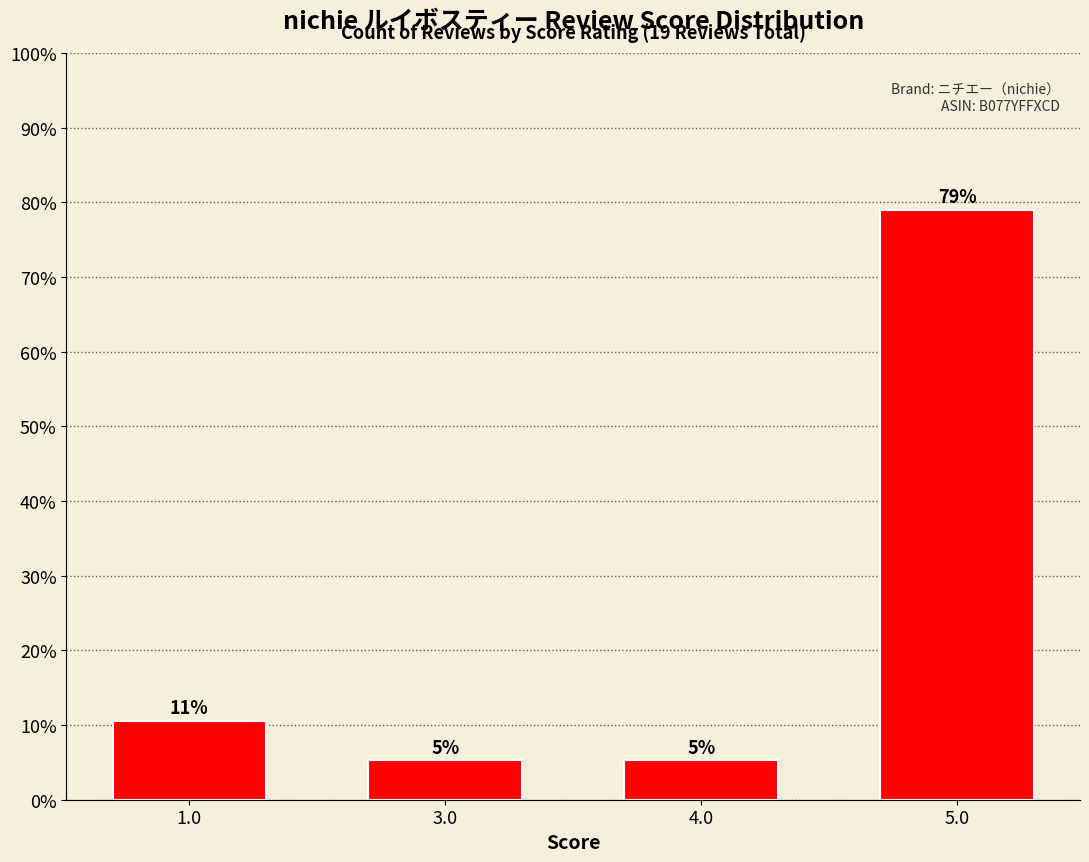

How many bars are there in total?

4